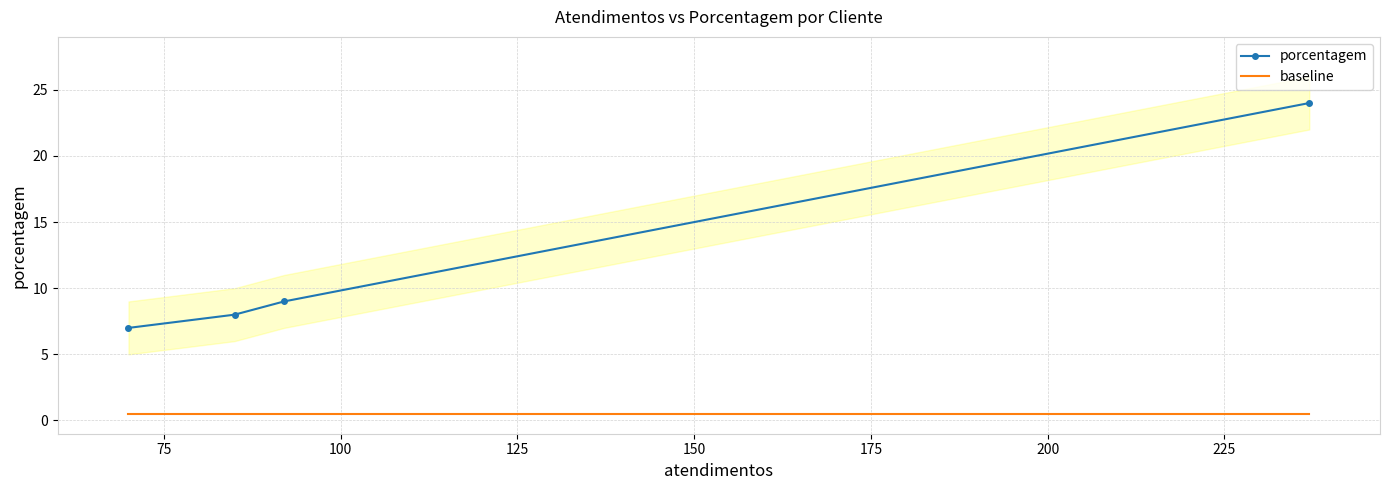

What are all the series names shown in the legend?

porcentagem, baseline